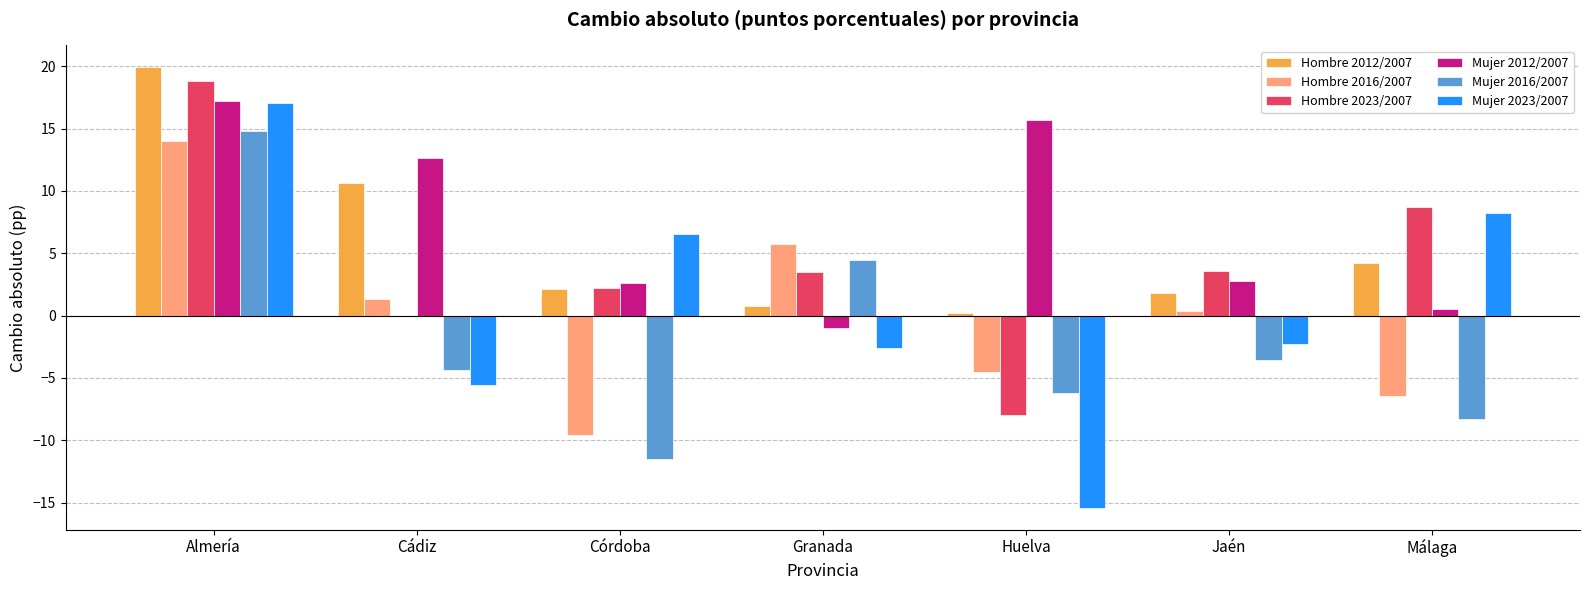

Where is Hombre 2016/2007 nearest to the value 2?

Cádiz